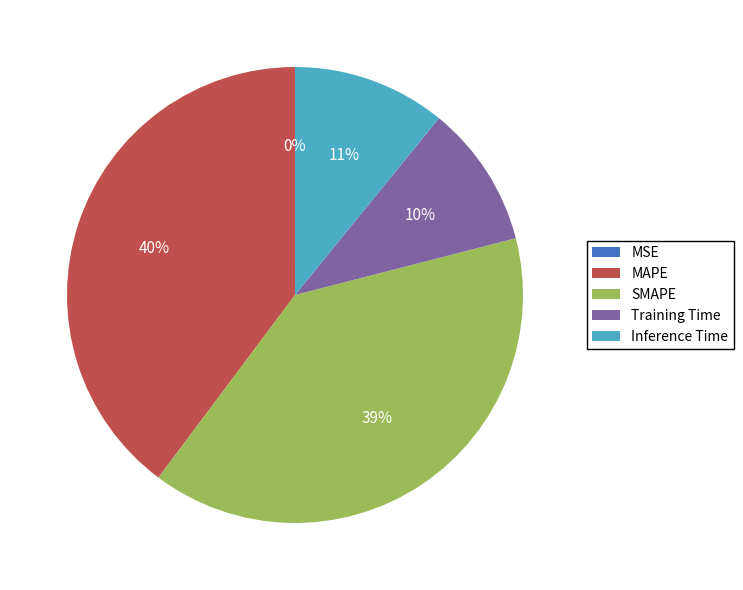

The Training Time slice represents 18% of the pie. True or false?

False